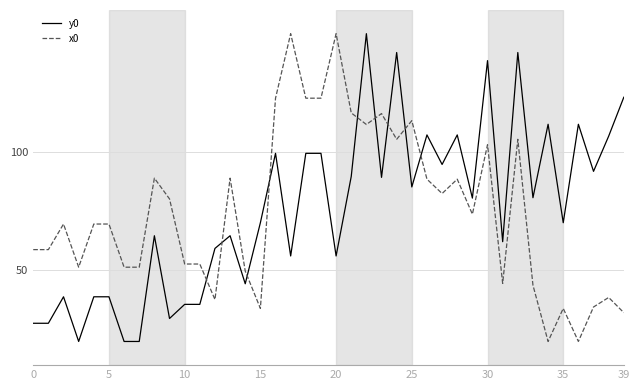

How many times do y0 and x0 cross each other?

9